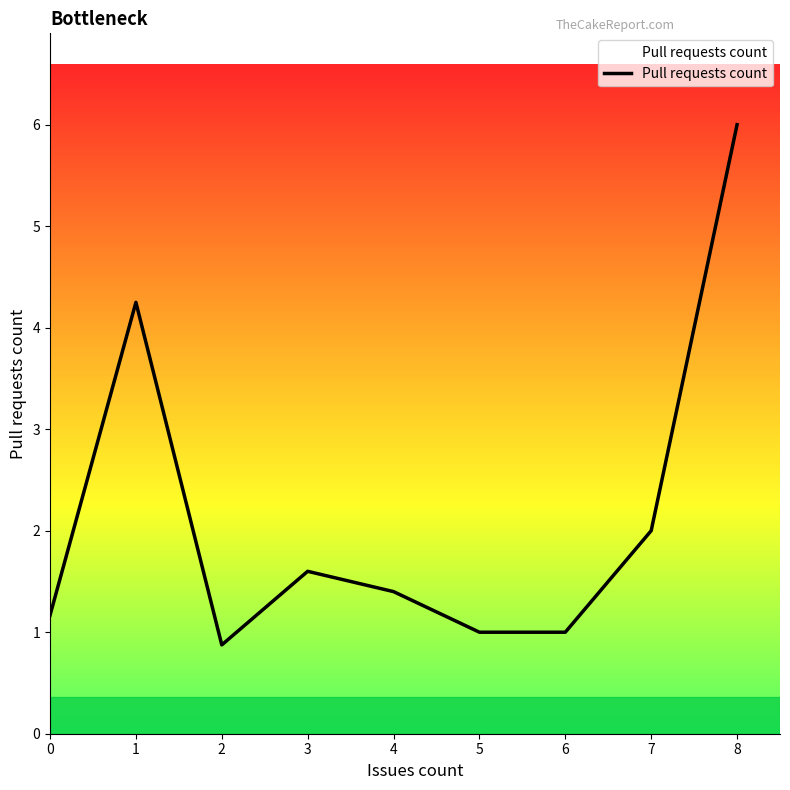

Is it true that the value at 2 is 0.9?

True